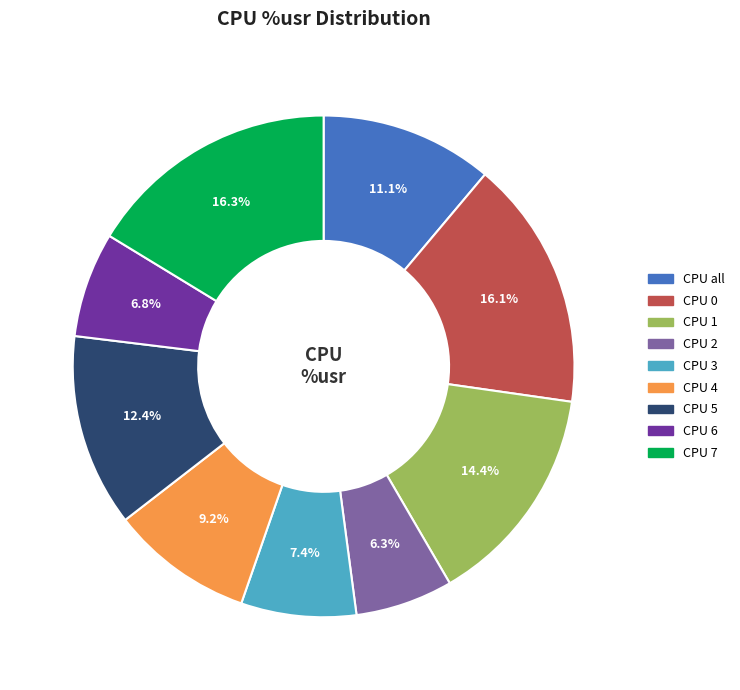

Is there a majority slice in this chart?

No